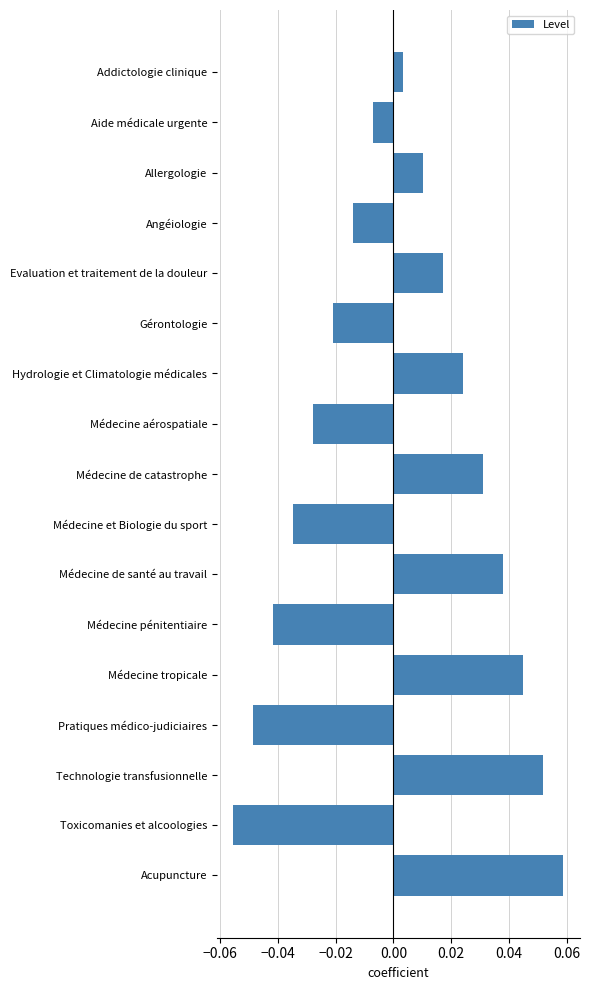

What position from the top is Gérontologie?

6